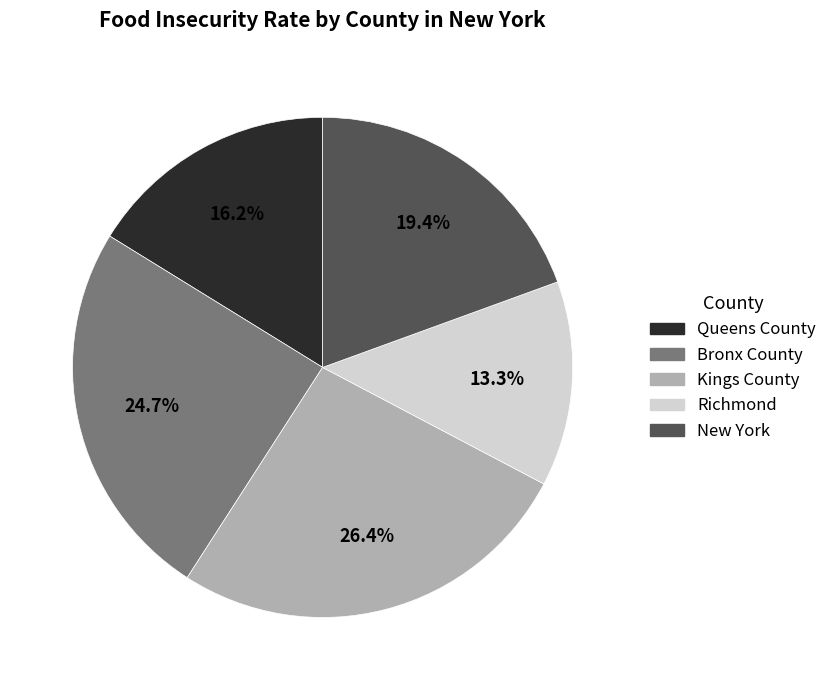

Is it true that Kings County is 33% of the pie?

False